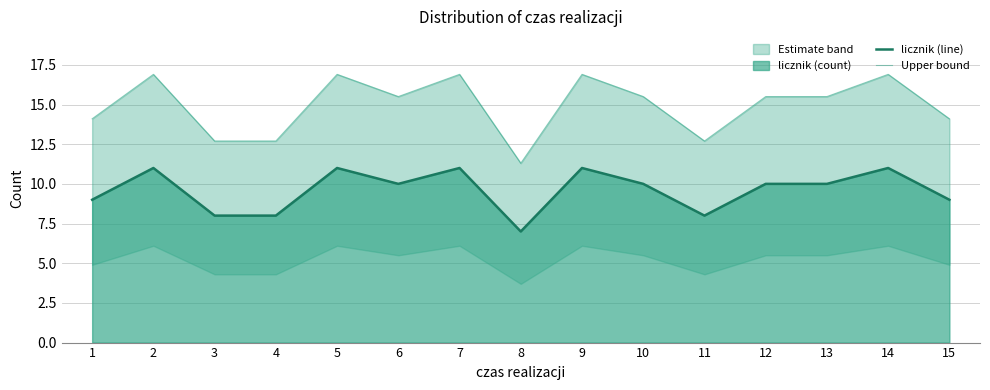

What is the sum of all Upper bound values?

224.1